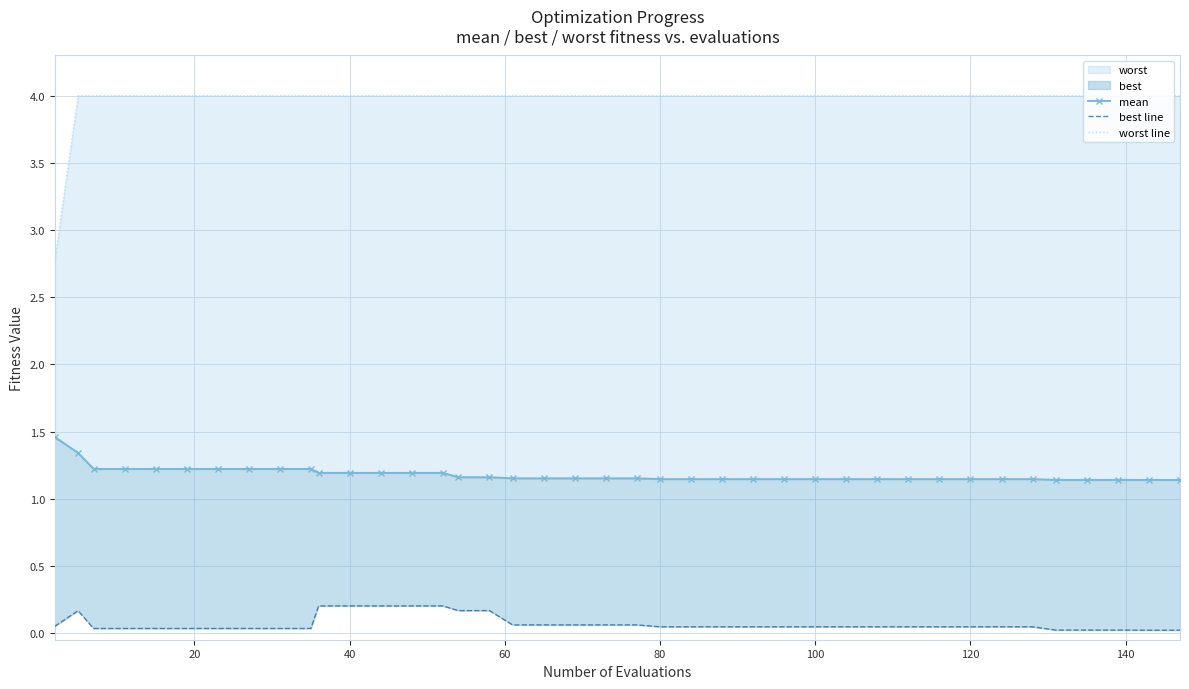

True or false: mean and worst line cross at least once.

False